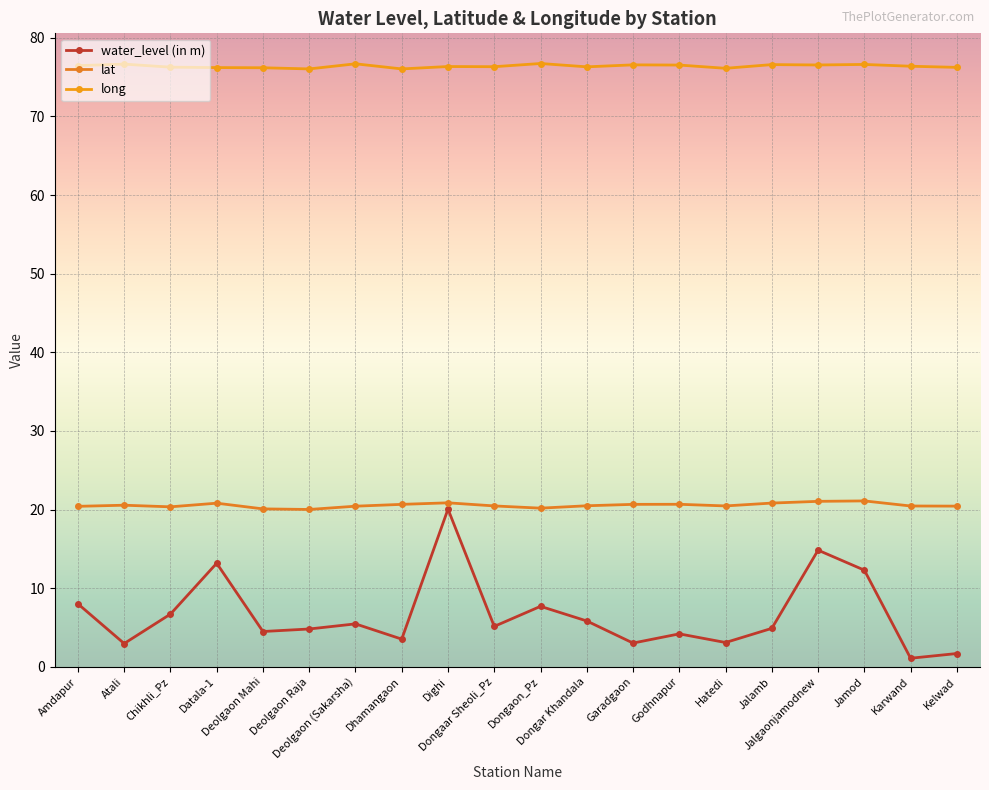

At which label does water_level (in m) first exceed 5?

Amdapur